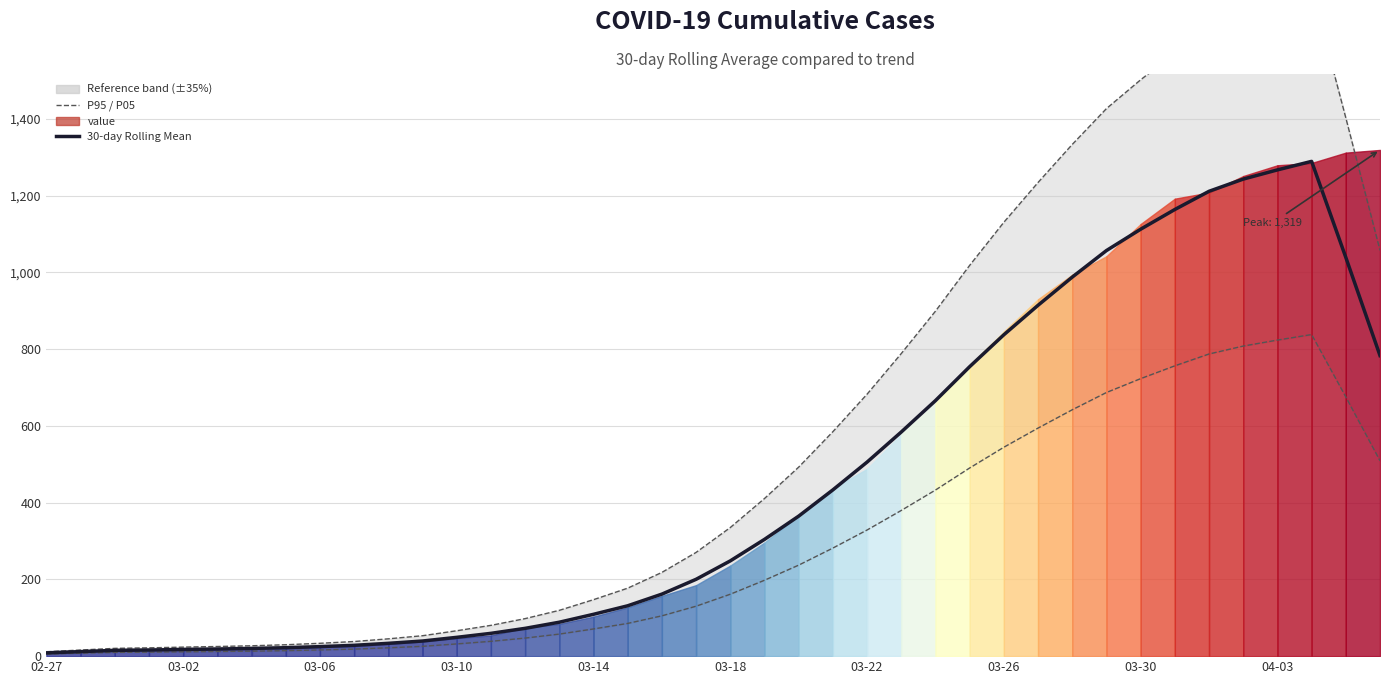

Where does the 30-day Rolling Mean series first go above 248?

03-18